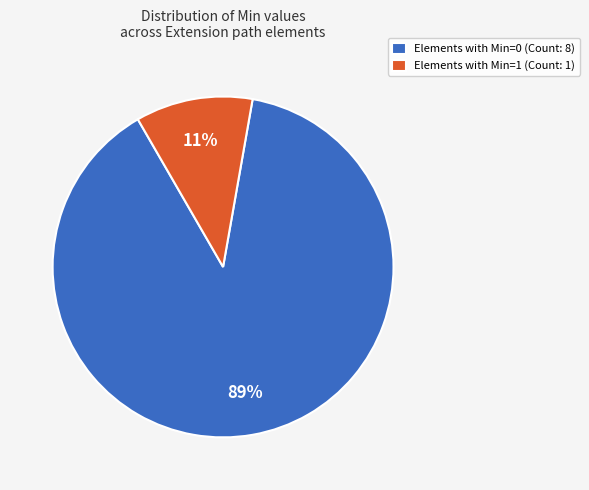

Which slice represents more than half of the pie?

Elements with Min=0 (Count: 8)